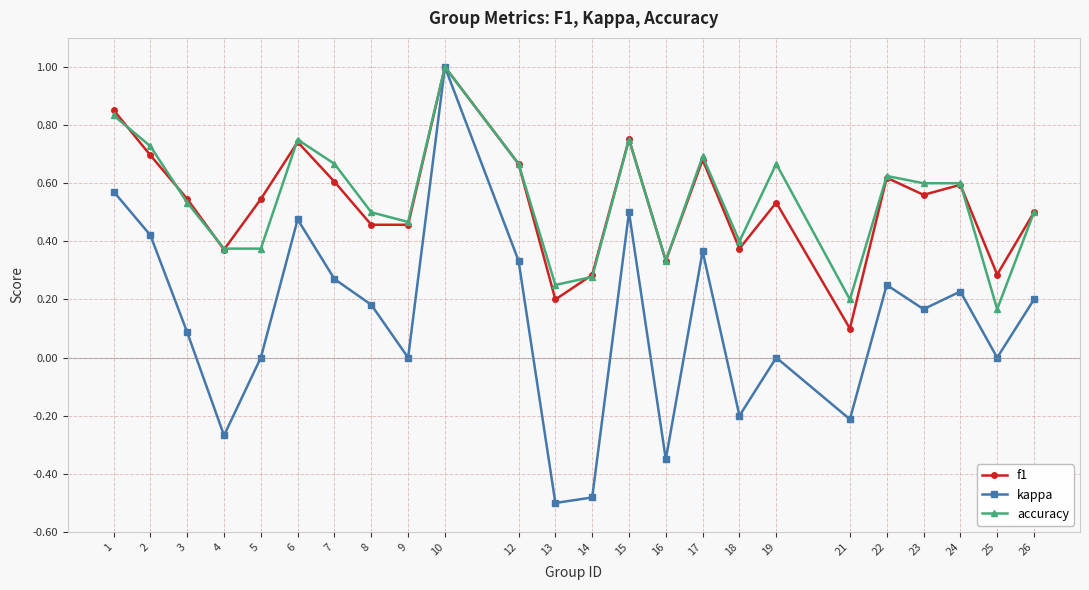

True or false: f1 and accuracy intersect in this chart.

True